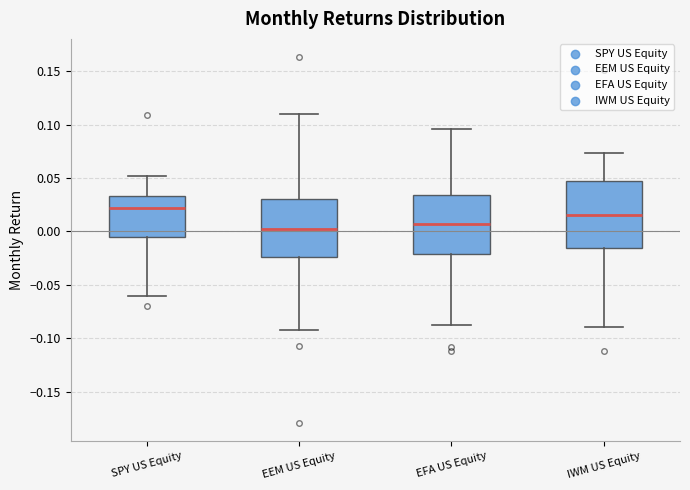

Which box's median line is the lowest?

EEM US Equity